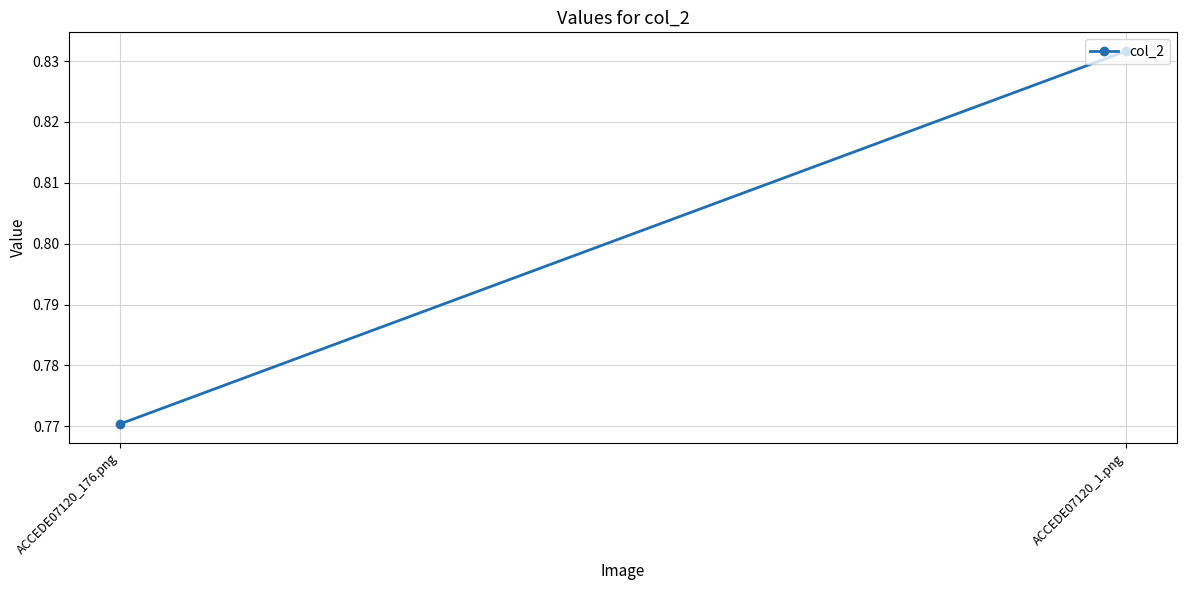

Which label corresponds to the largest value in the chart?

ACCEDE07120_1.png